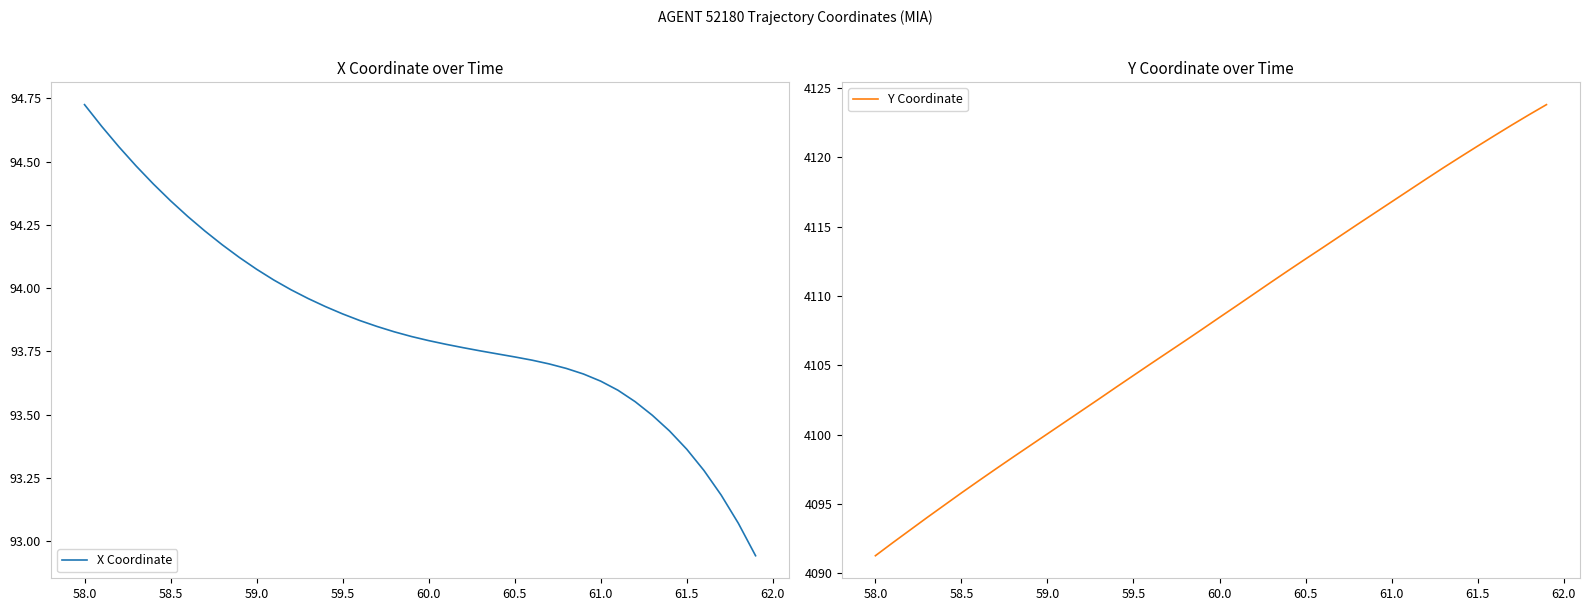

What are all the series names shown in the legend?

X Coordinate, Y Coordinate